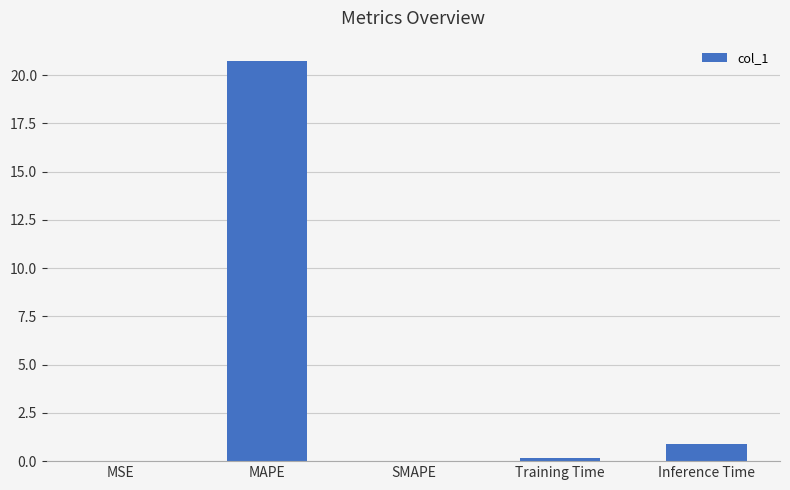

Where is the data nearest to the value 10?

Inference Time